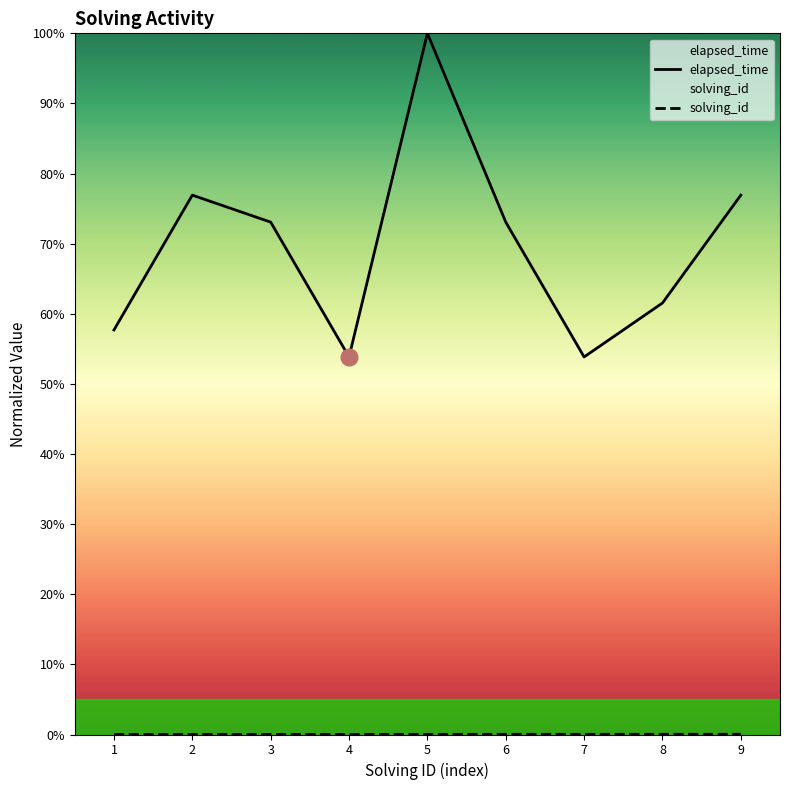

Which series has the largest total across all categories?

elapsed_time